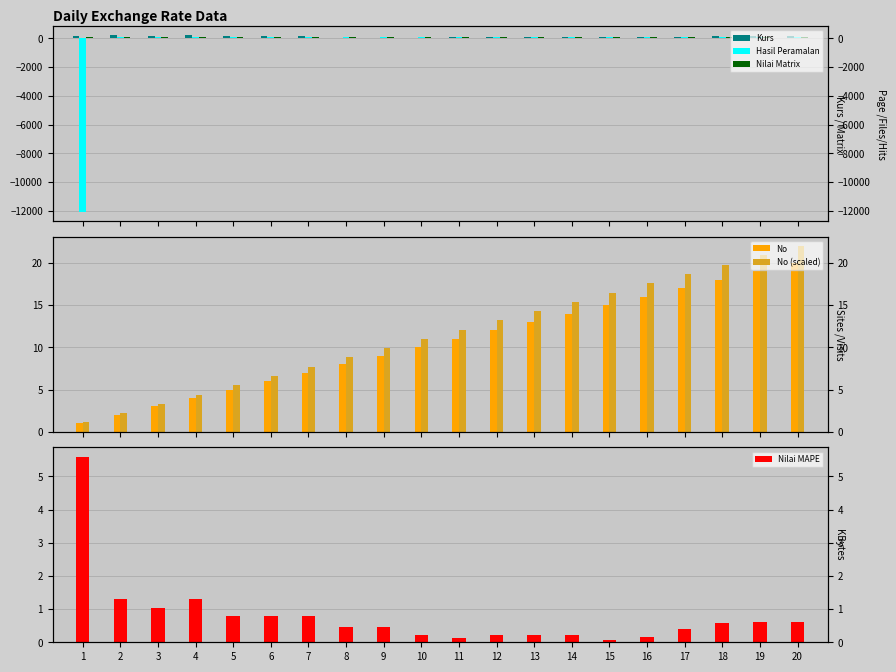

How many data points in No (scaled) are above 12?

10